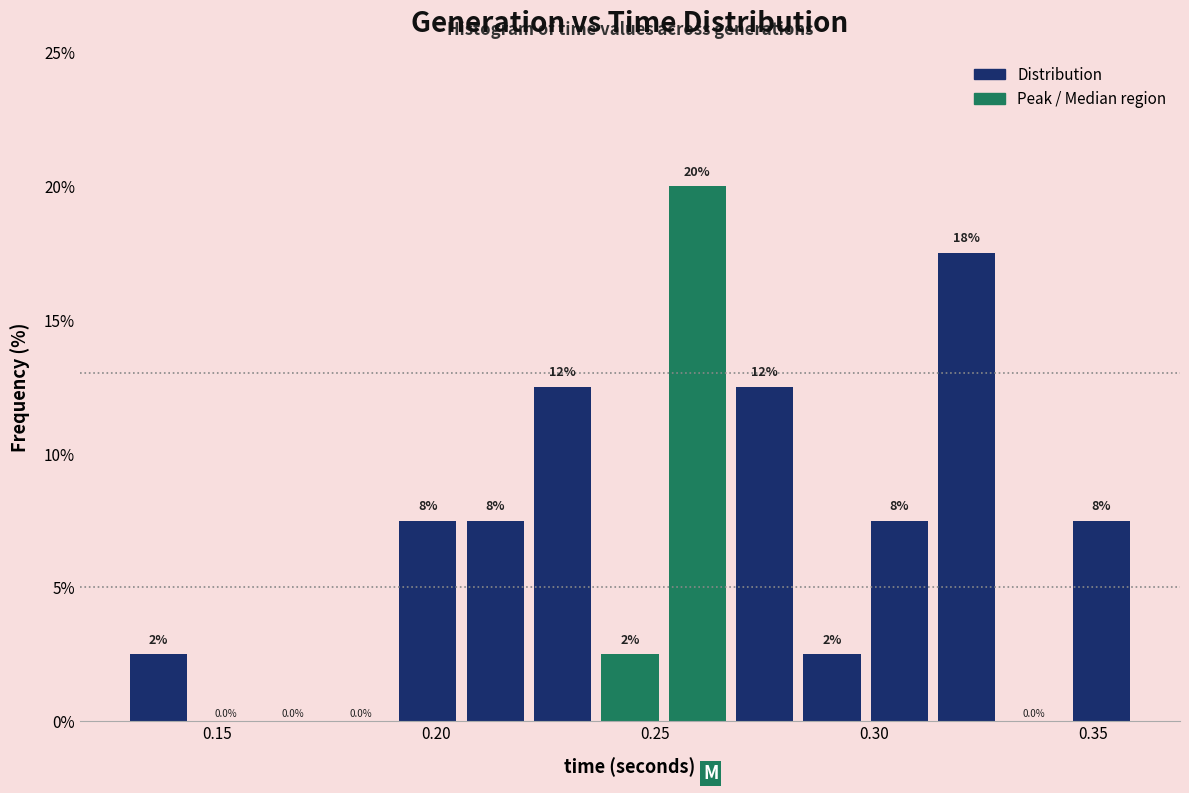

Around what value on the x-axis is the tallest bar? Give the approximate position of its centre, as read against the axis.

0.260